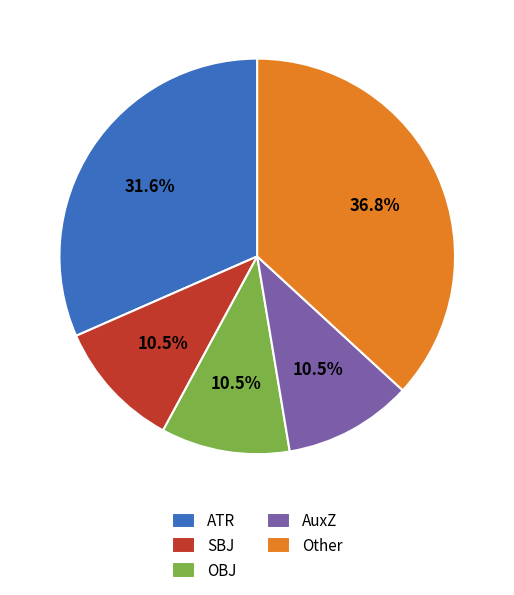

Combined, do OBJ and Other account for over 50%?

No